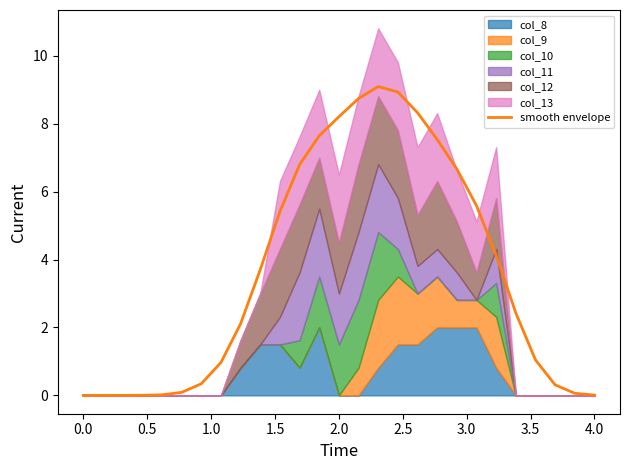

What is the maximum value for smooth envelope?

9.1